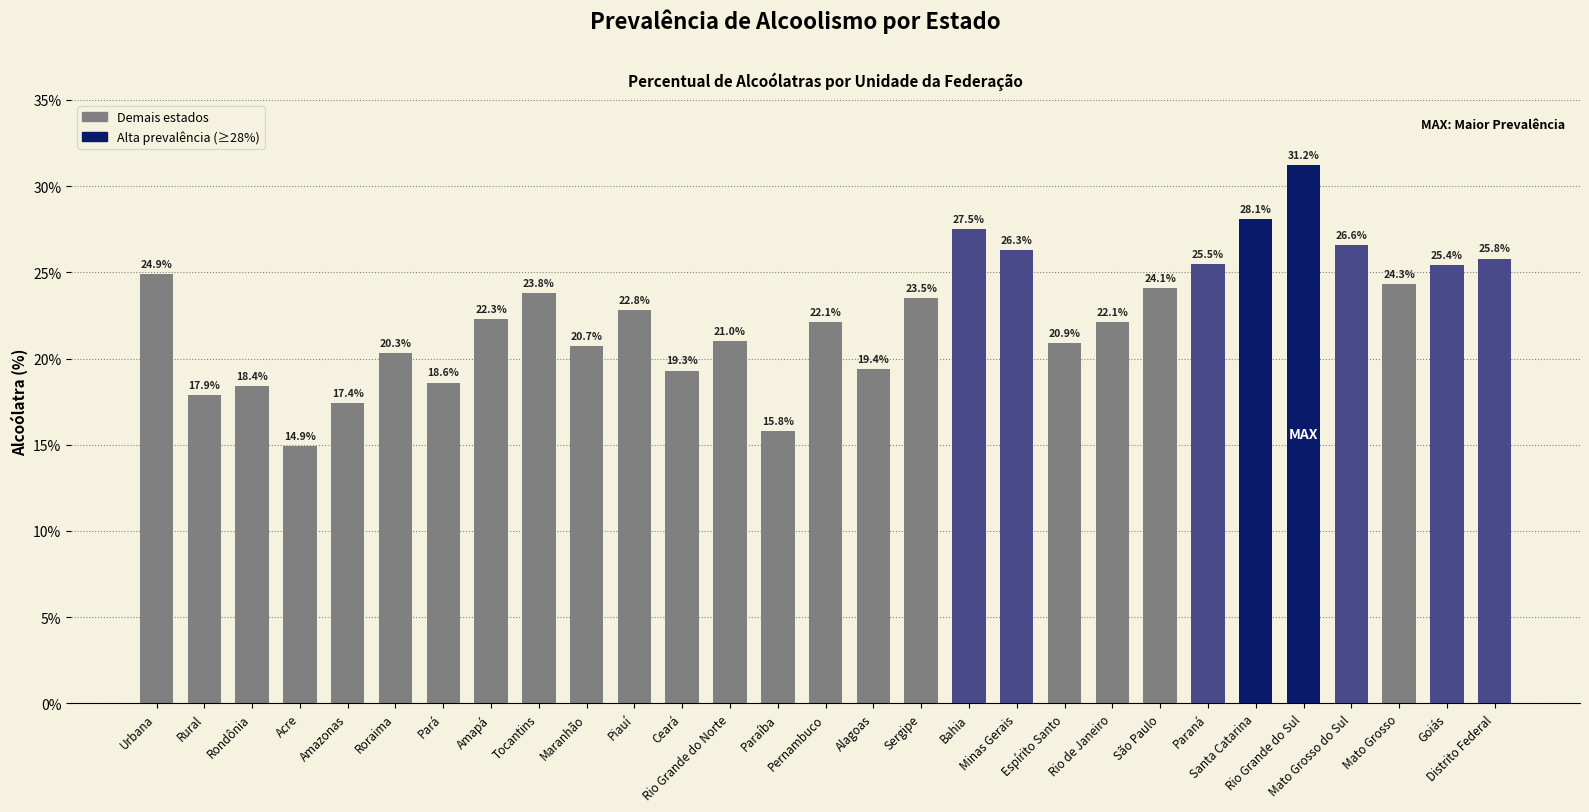

What is the difference between the values at Alagoas and Rio Grande do Sul?

11.8